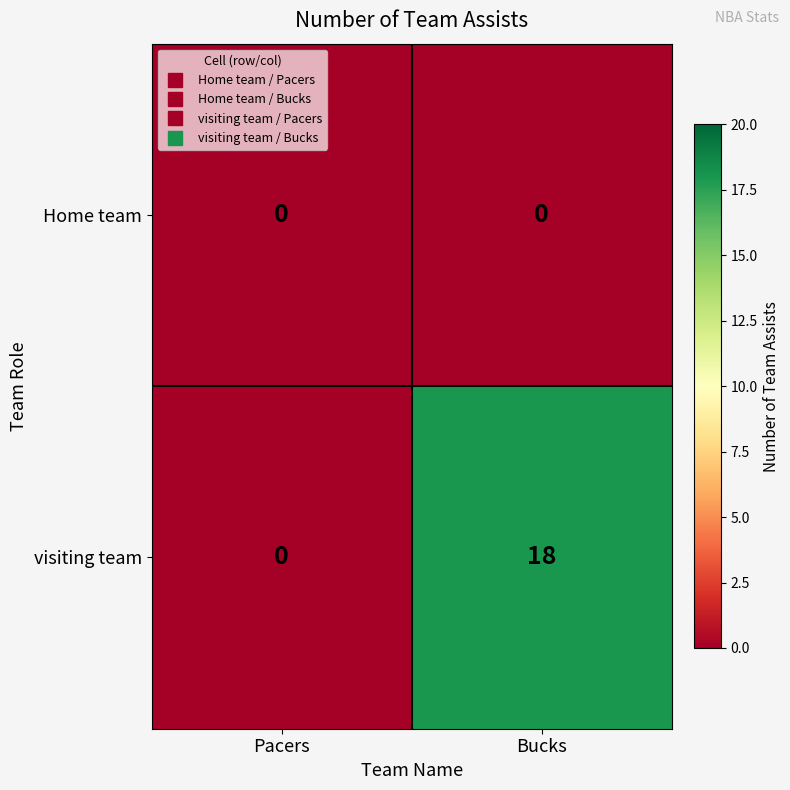

List the series in order of their peak value, lowest first.

Home team, visiting team